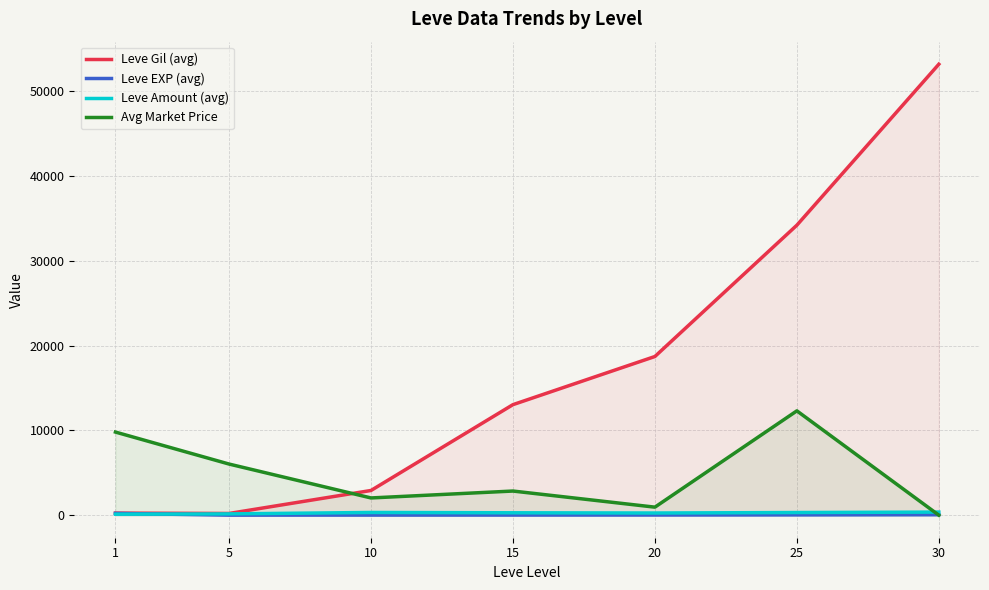

Where do Avg Market Price and Leve Amount (avg) first cross each other?

25 and 30